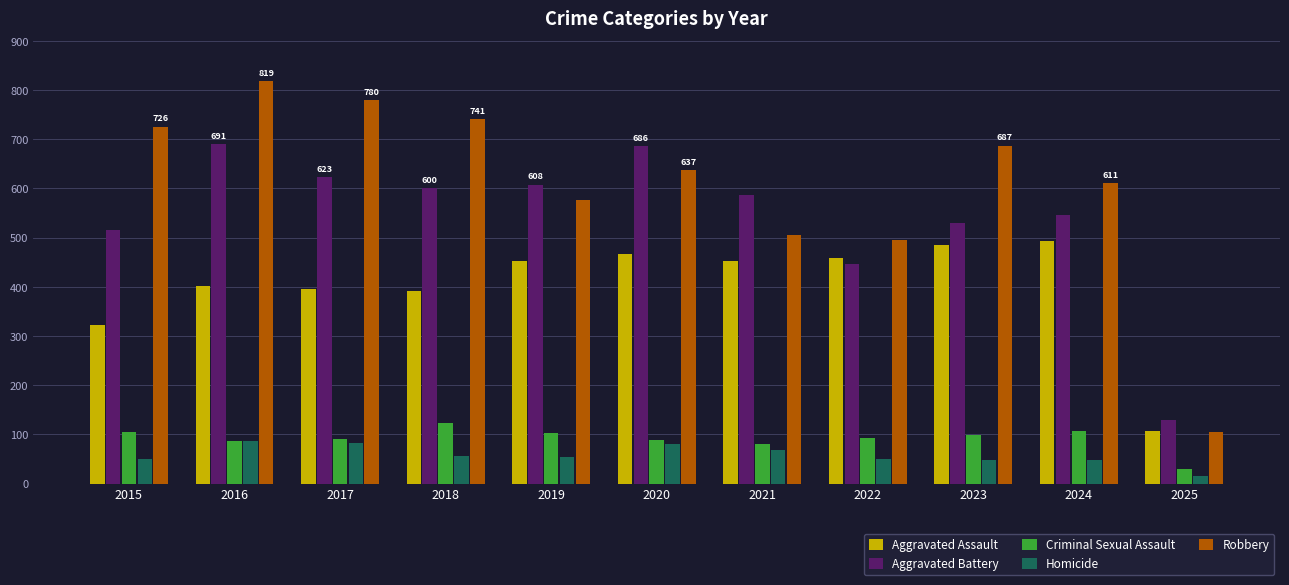

At 2024, list the series in order from largest to smallest.

Robbery, Aggravated Battery, Aggravated Assault, Criminal Sexual Assault, Homicide